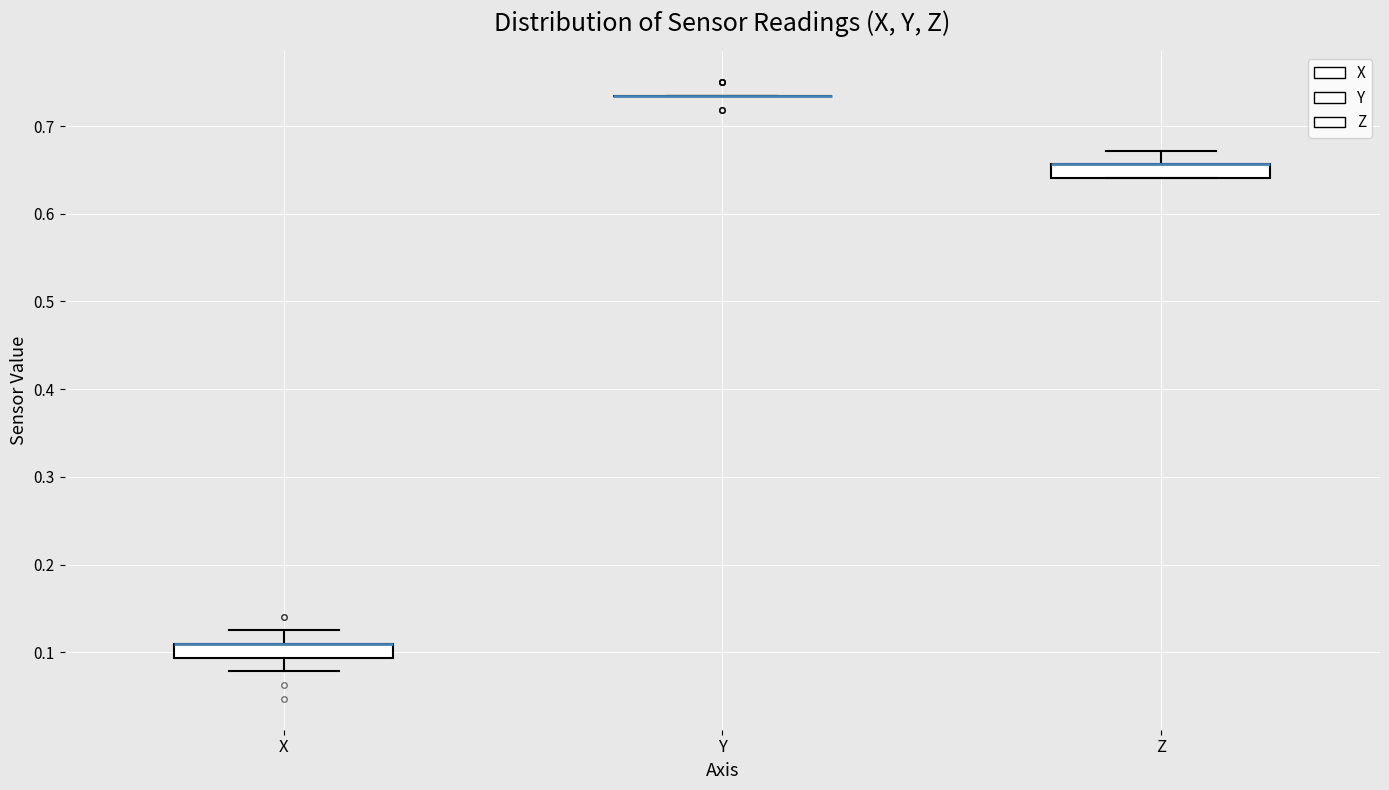

Reading left to right, read every box against the y-axis: the position of its median line, the range the box covers, and the ends of its whiskers. The values are not printed on the chart, so give them approximately, as read against the axis.

X: median 0.11 (drawn on the box's upper edge), box 0.09 to 0.11, whiskers 0.08 to 0.13
Y: box collapsed to a line at 0.73, whiskers 0.73 to 0.73
Z: median 0.66 (drawn on the box's upper edge), box 0.64 to 0.66, whiskers 0.64 to 0.67